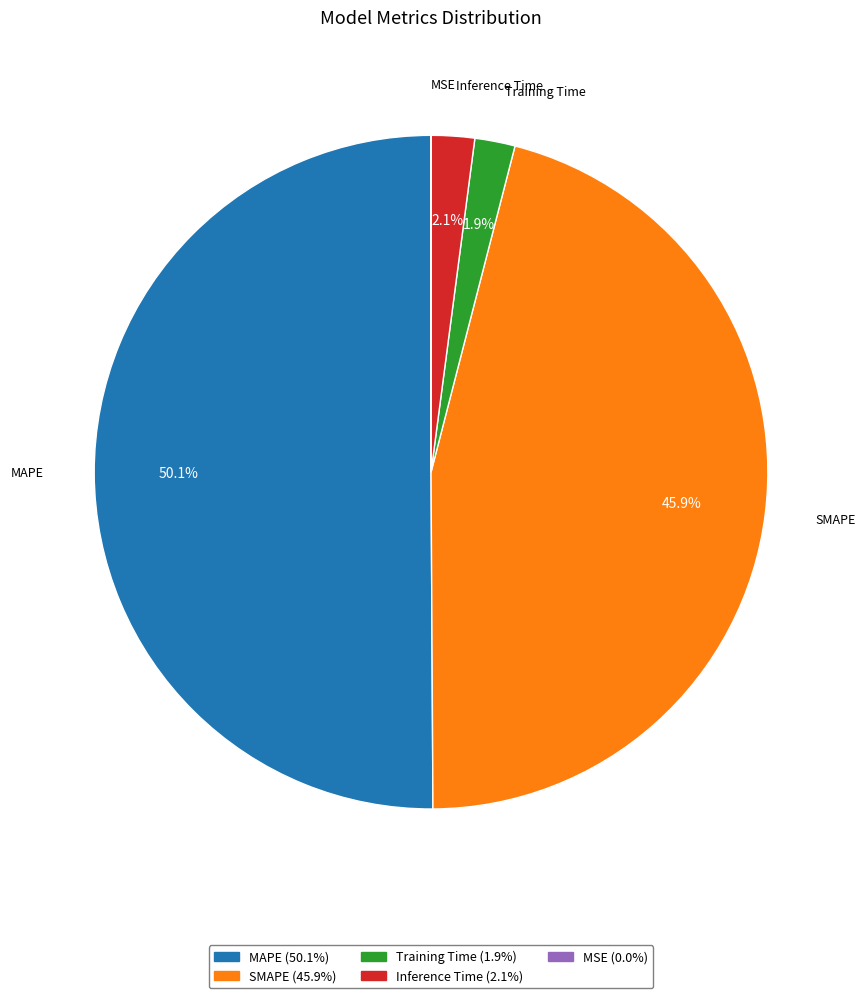

Approximately how many times larger is the value at SMAPE compared to MAPE?

0.9